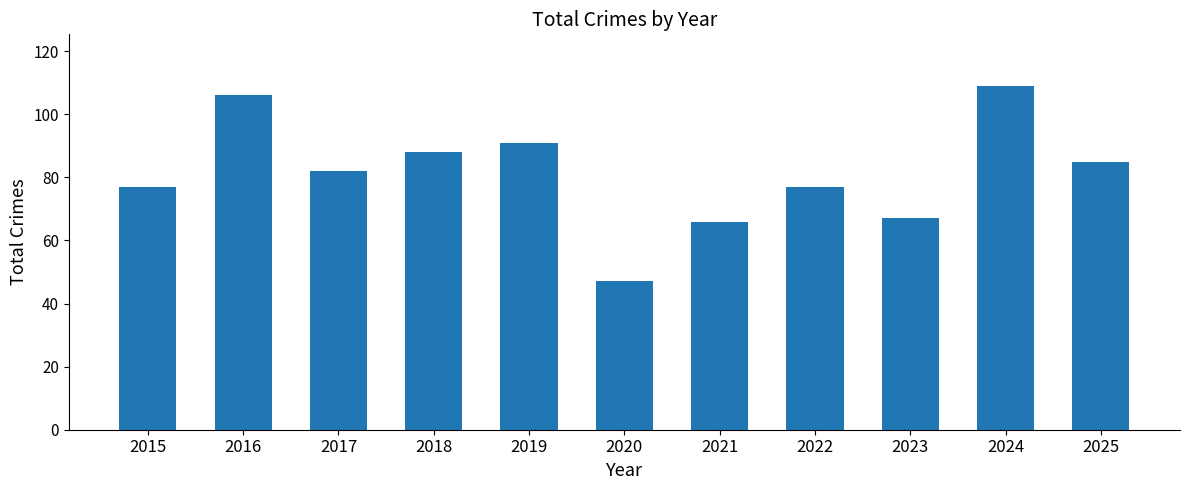

The value at 2025 is 129. True or false?

False